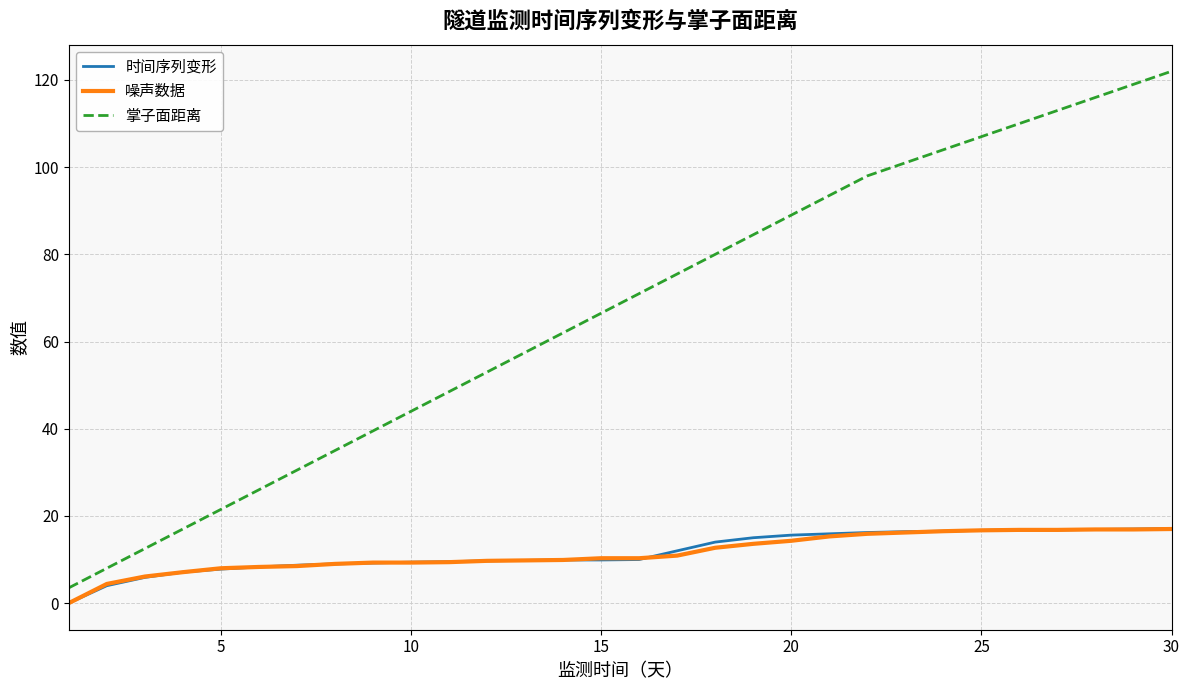

Which series has the largest total across all categories?

掌子面距离